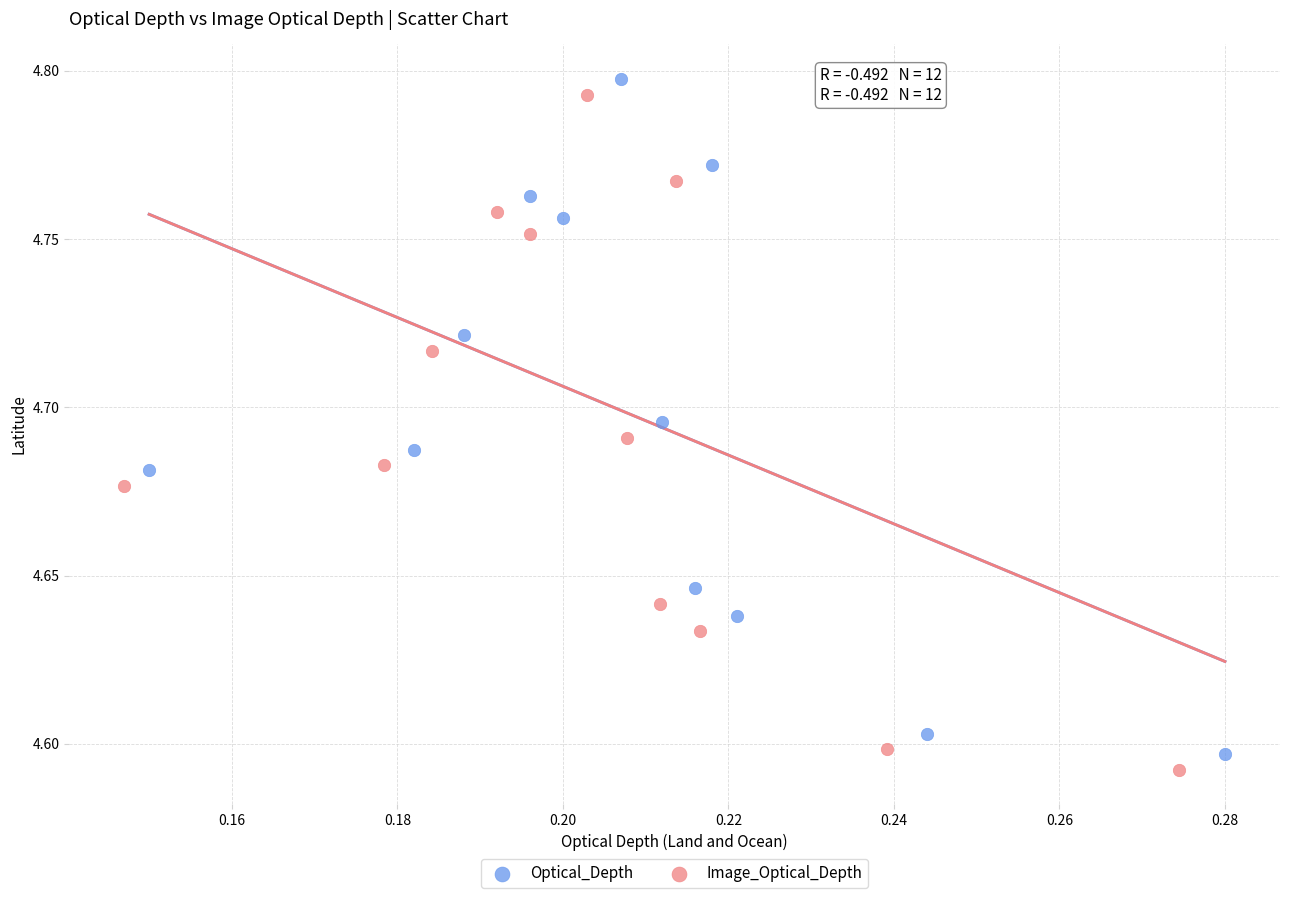

Which series has the largest Y range (max minus min)?

Optical_Depth